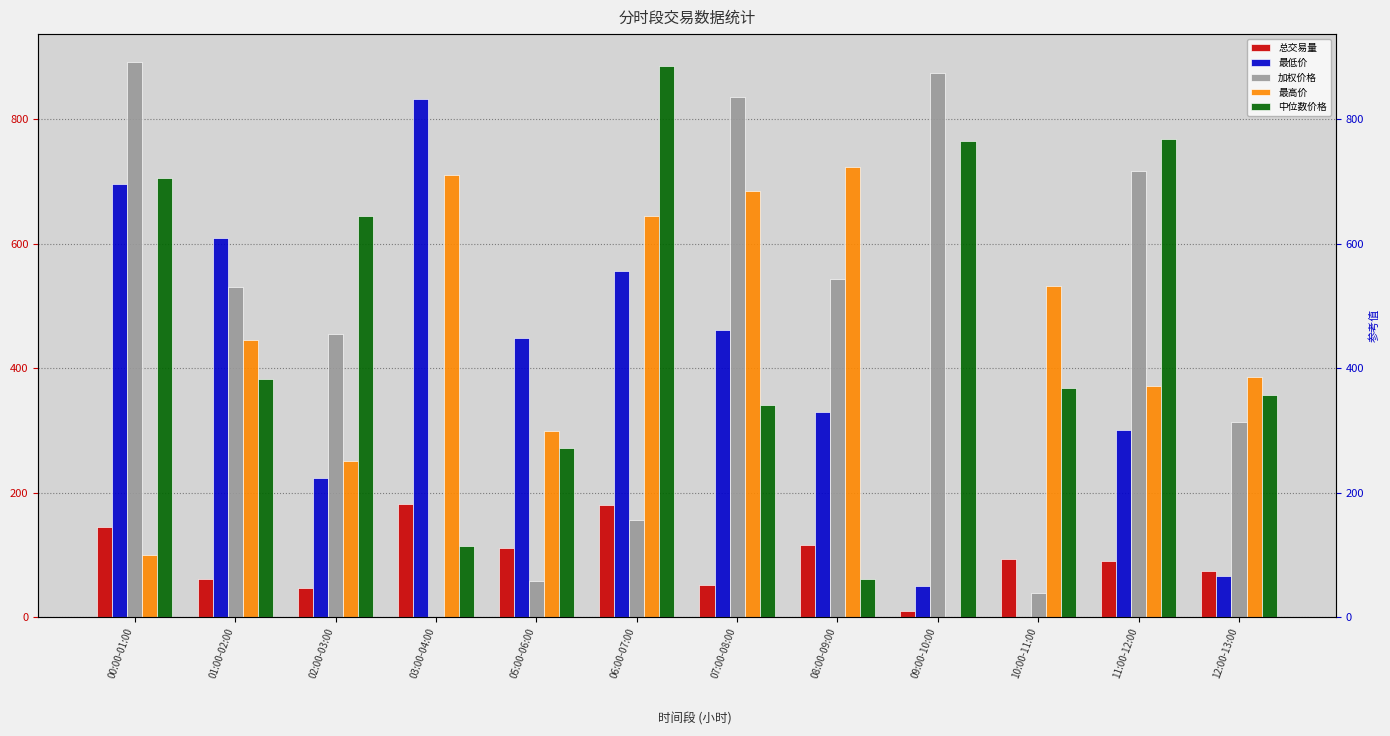

What is the label of the 6th bar from the left?

06:00-07:00